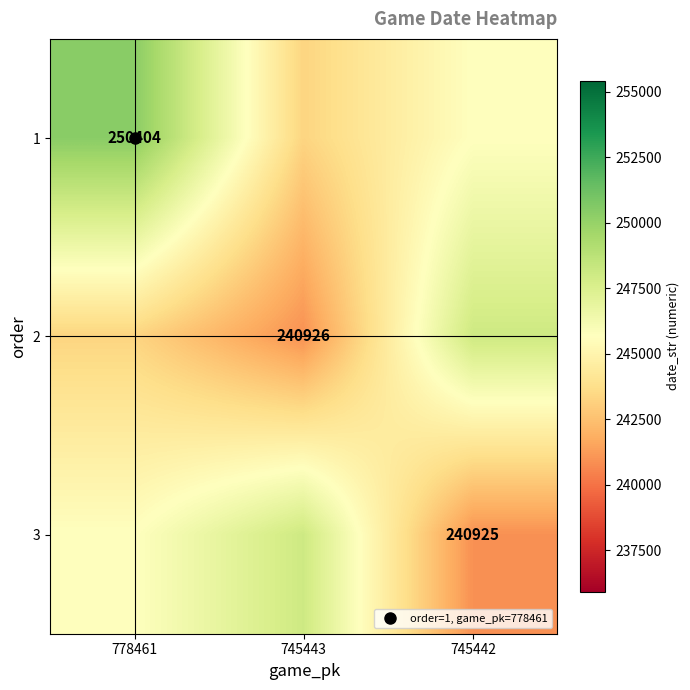

Between 778461 and 745442, which is larger?

778461